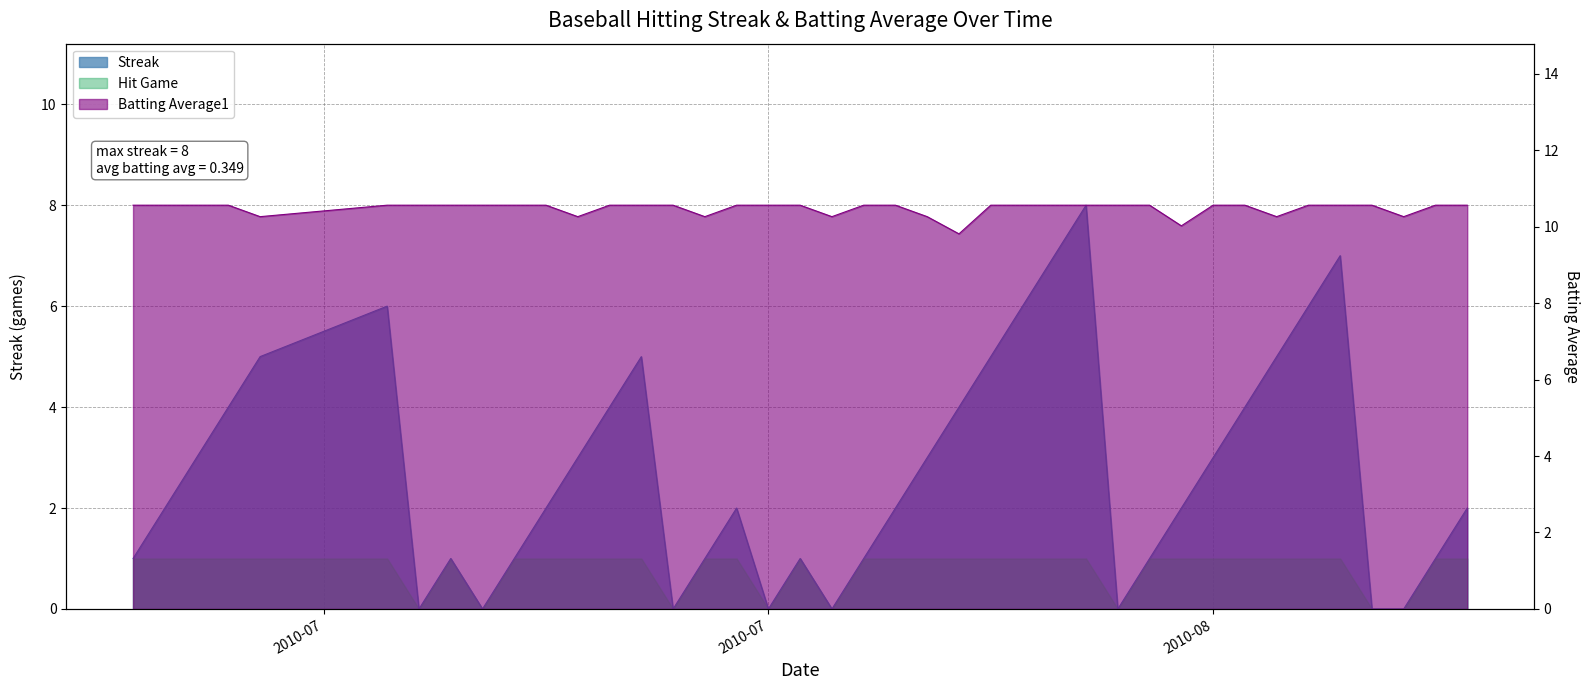

Reading left to right, list all the values displayed in this chart.

Streak: 1.0	2.0	3.0	4.0	5.0	6.0	0.0	1.0	0.0	1.0	2.0	3.0	4.0	5.0	0.0	1.0	2.0	0.0	1.0	0.0	1.0	2.0	3.0	4.0	5.0	6.0	7.0	8.0	0.0	1.0	2.0	3.0	4.0	5.0	6.0	7.0	0.0	0.0	1.0	2.0
Batting Average1: 10.6	10.6	10.6	10.6	10.3	10.6	10.6	10.6	10.6	10.6	10.6	10.3	10.6	10.6	10.6	10.3	10.6	10.6	10.6	10.3	10.6	10.6	10.3	9.8	10.6	10.6	10.6	10.6	10.6	10.6	10.0	10.6	10.6	10.3	10.6	10.6	10.6	10.3	10.6	10.6